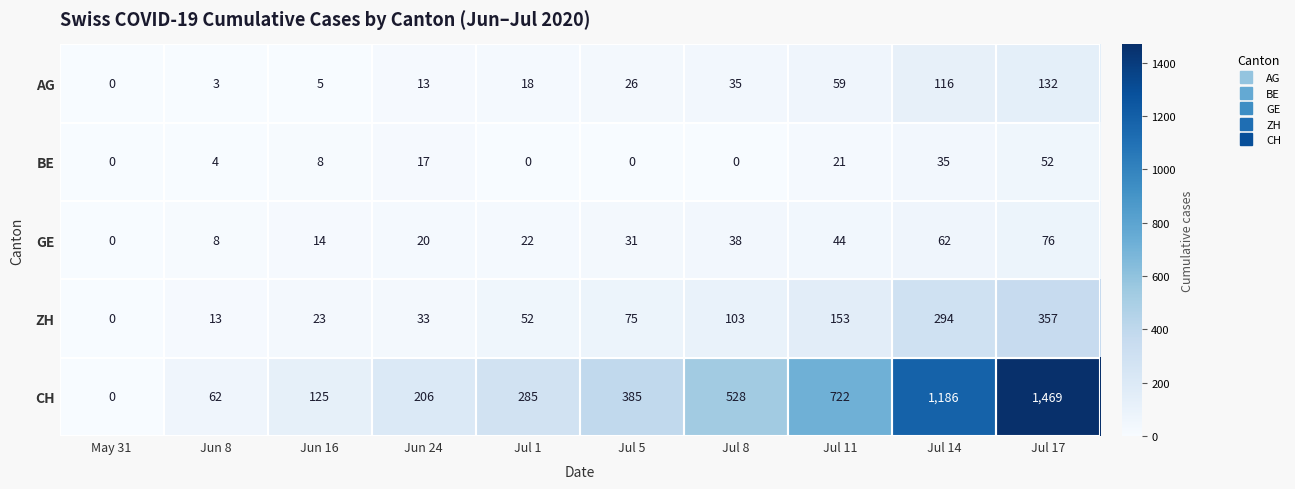

What is the highest value of the BE series?

52